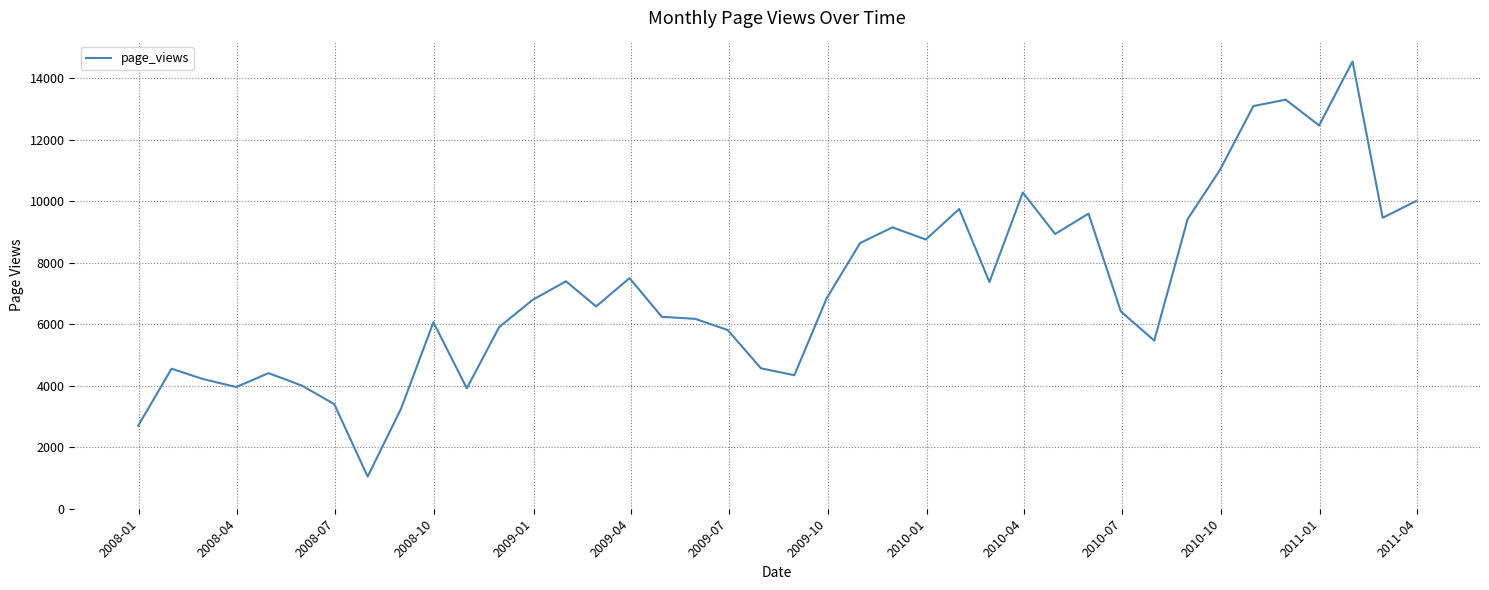

What is the smallest value displayed?

1045